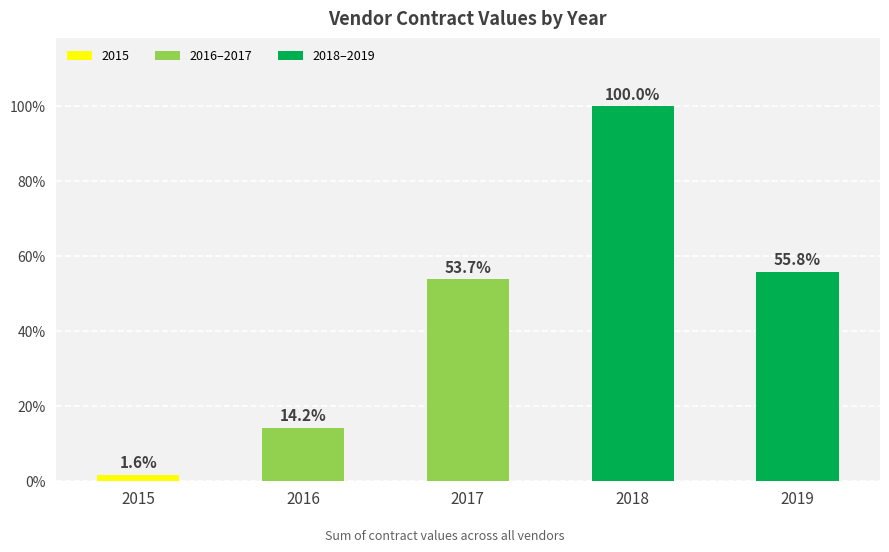

What is the change in value from 2016 to 2018?

+821659.5